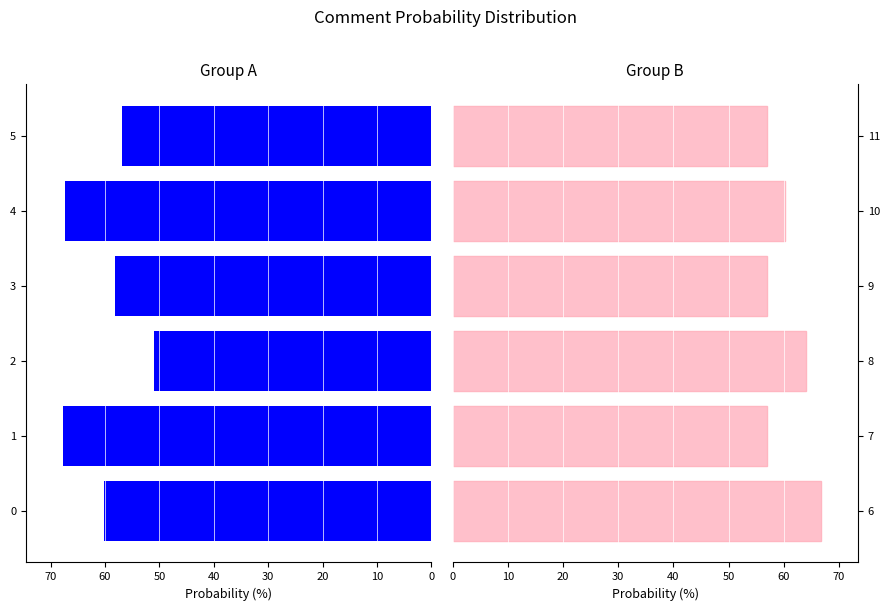

What is the greatest value displayed?

67.7